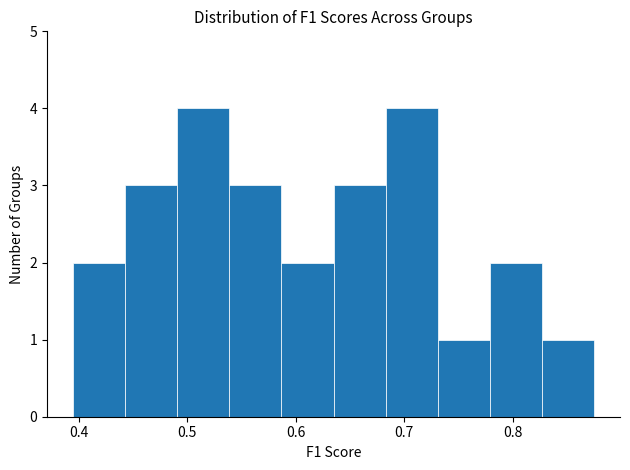

What is the height of the bar covering 0.54 to 0.59 on the x-axis? Neither the bar edges nor the heights are printed on the chart, so give them approximately, as read against the axes.

3